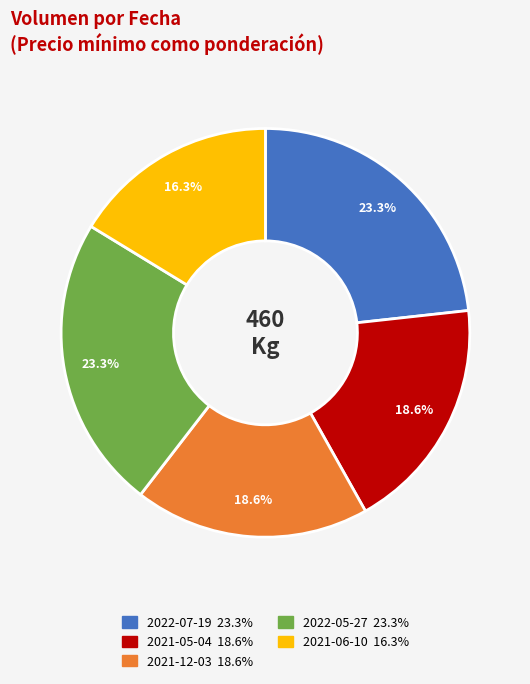

The 2022-07-19 slice represents 14% of the pie. True or false?

False